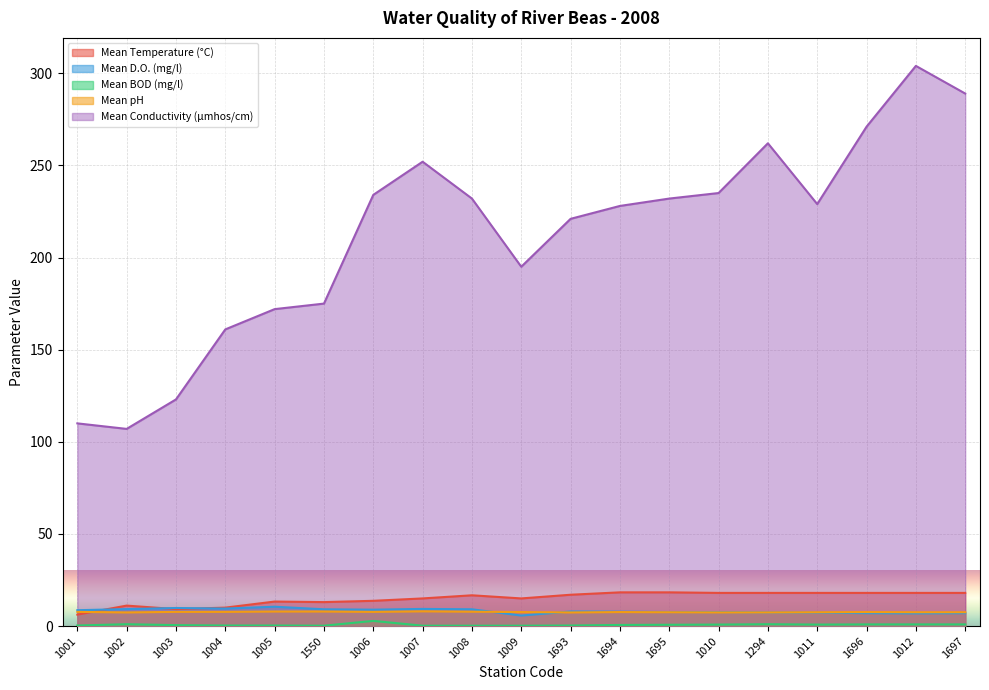

What is the lowest value of the Mean D.O. (mg/l) series?

5.7